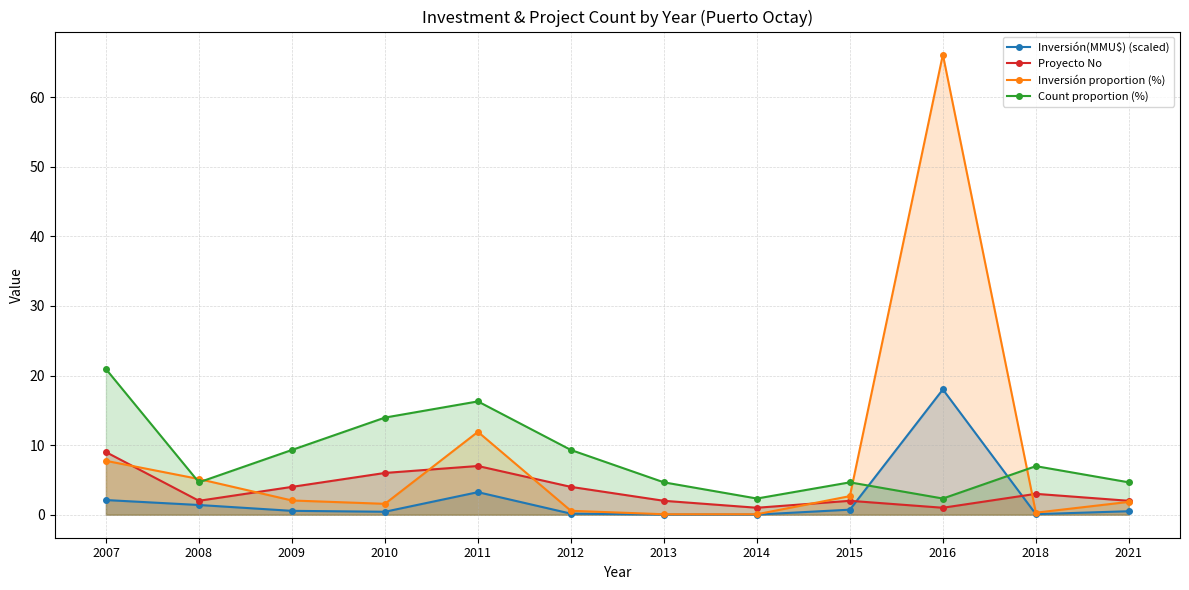

At which category does Count proportion (%) reach its first local peak?

2011